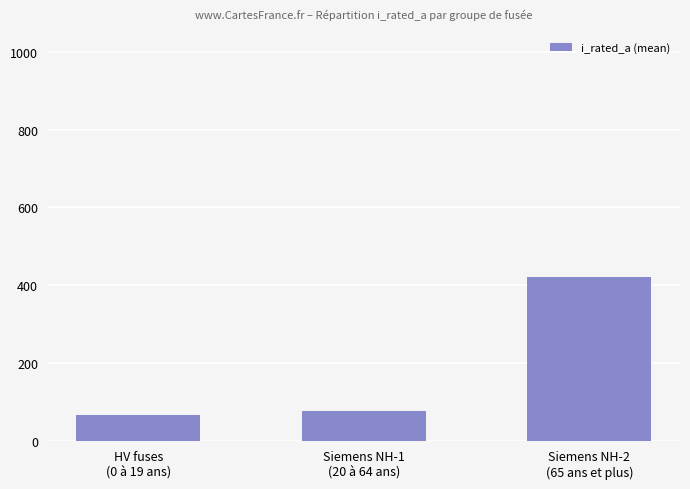

What is the value of the 2nd bar from the left?

77.4